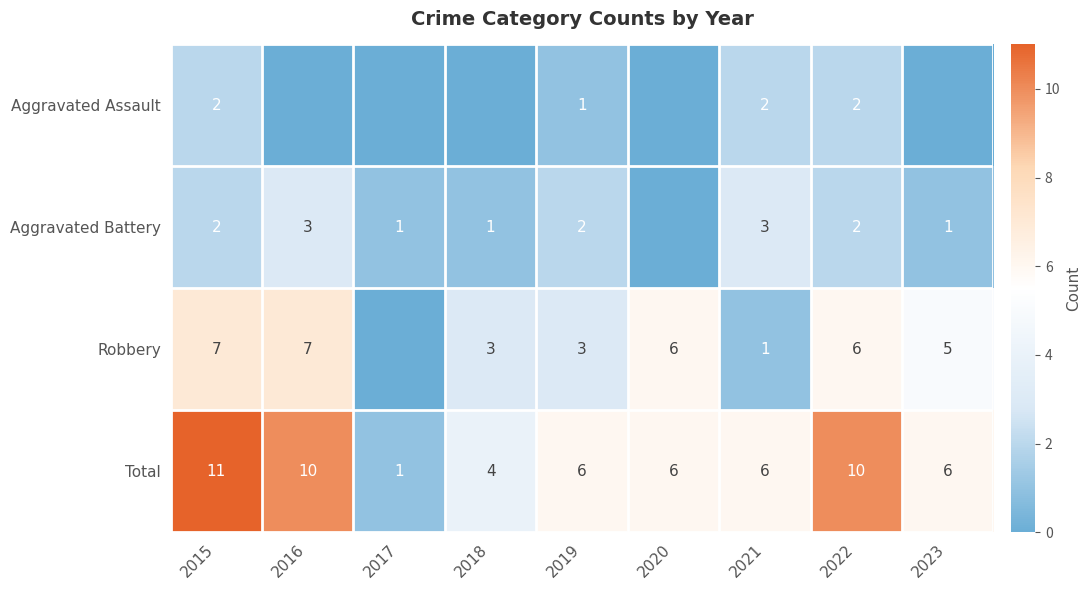

Which category has the highest value in the Total series?

2015